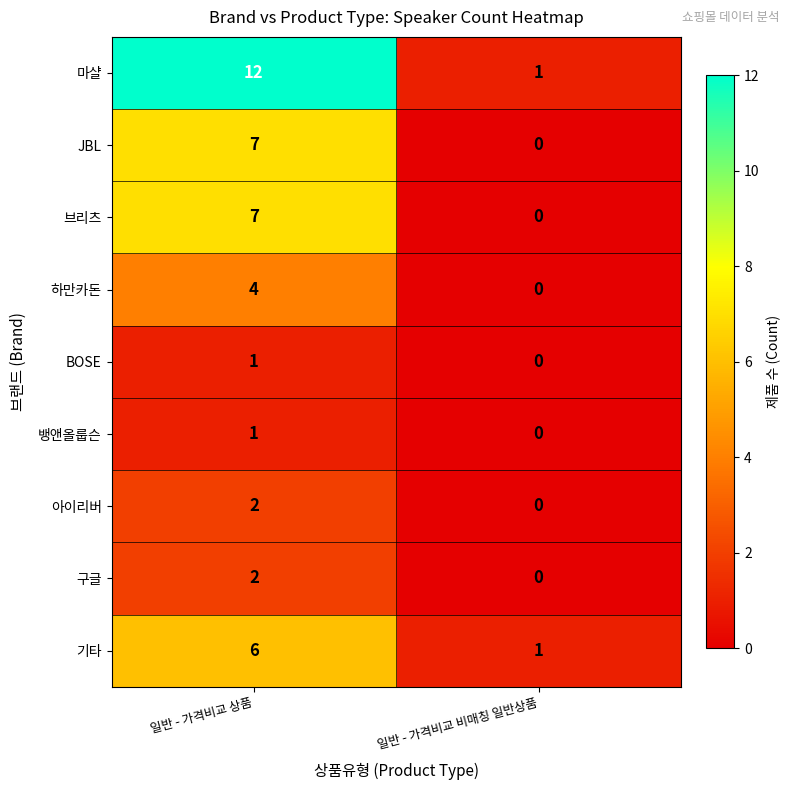

Reading left to right, list all the values displayed in this chart.

마샬: 일반 - 가격비교 상품=12	일반 - 가격비교 비매칭 일반상품=1
JBL: 일반 - 가격비교 상품=7	일반 - 가격비교 비매칭 일반상품=0
브리츠: 일반 - 가격비교 상품=7	일반 - 가격비교 비매칭 일반상품=0
하만카돈: 일반 - 가격비교 상품=4	일반 - 가격비교 비매칭 일반상품=0
BOSE: 일반 - 가격비교 상품=1	일반 - 가격비교 비매칭 일반상품=0
뱅앤올룹슨: 일반 - 가격비교 상품=1	일반 - 가격비교 비매칭 일반상품=0
아이리버: 일반 - 가격비교 상품=2	일반 - 가격비교 비매칭 일반상품=0
구글: 일반 - 가격비교 상품=2	일반 - 가격비교 비매칭 일반상품=0
기타: 일반 - 가격비교 상품=6	일반 - 가격비교 비매칭 일반상품=1